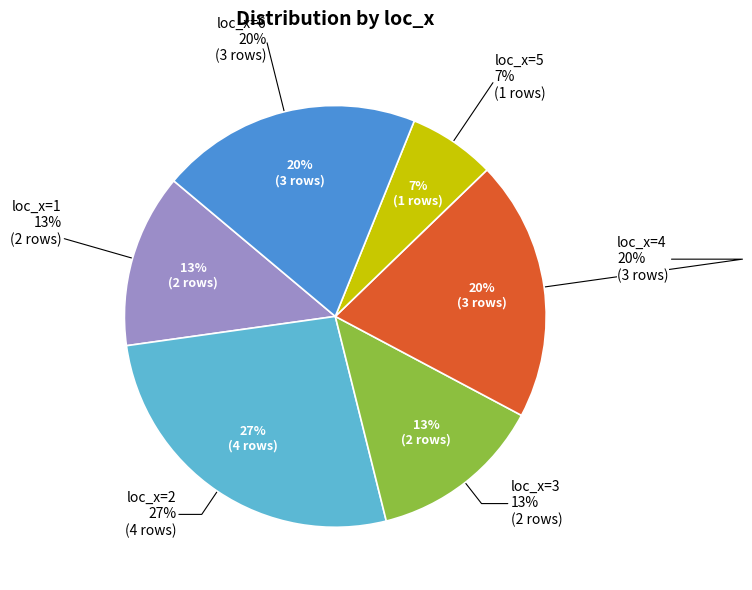

Is loc_x=6 the majority of the pie?

No